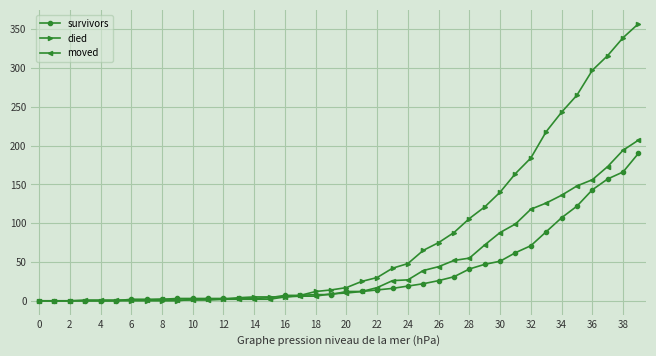

Which series has the largest total across all categories?

died